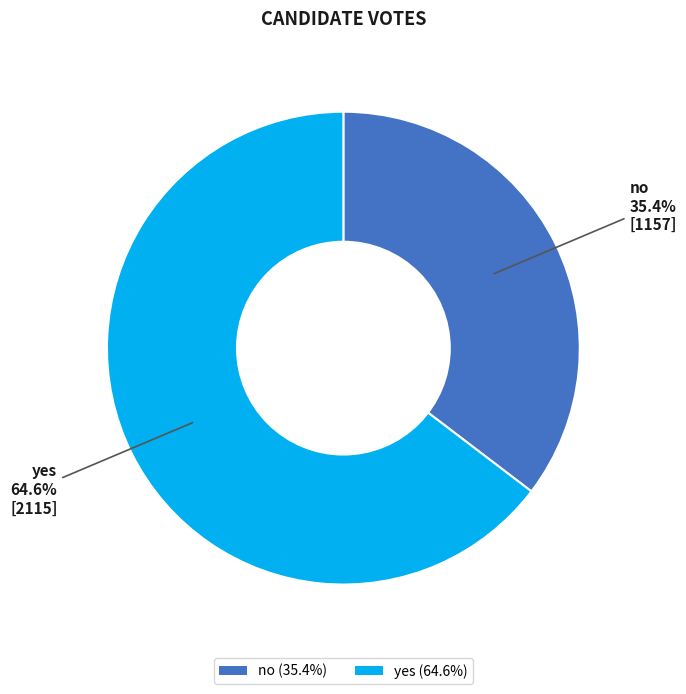

Which has a higher value, no or yes?

yes